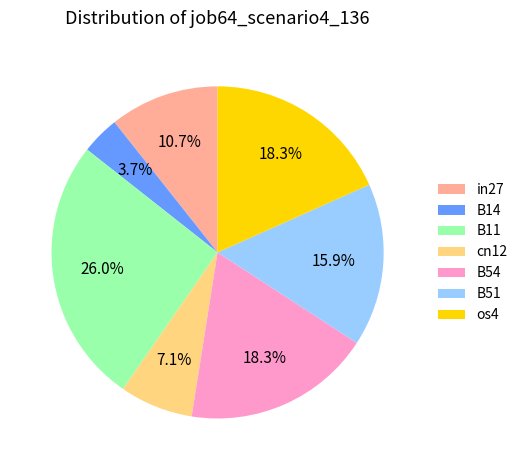

Is there a majority slice in this chart?

No